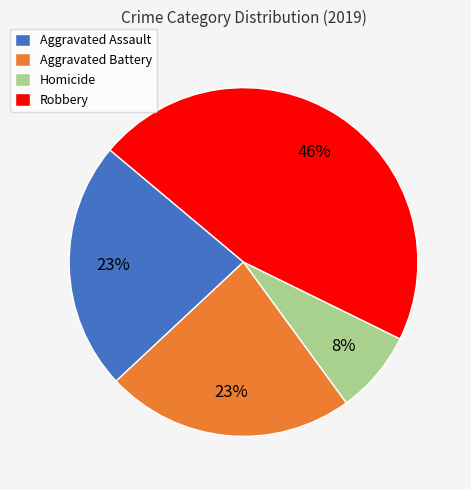

To the nearest percent, what portion does Robbery represent?

46%